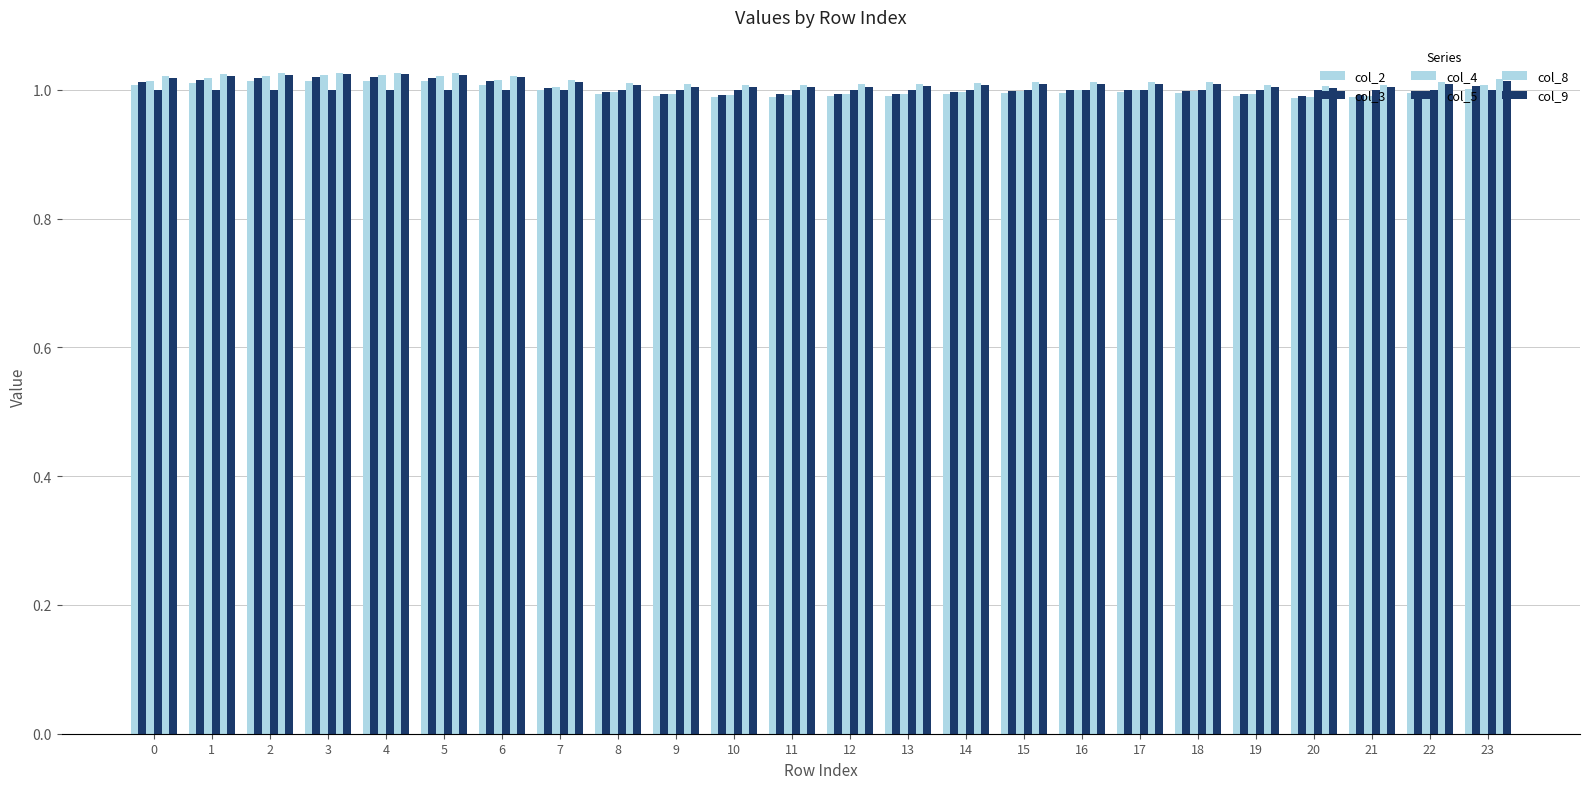

Are the bars horizontal?

No